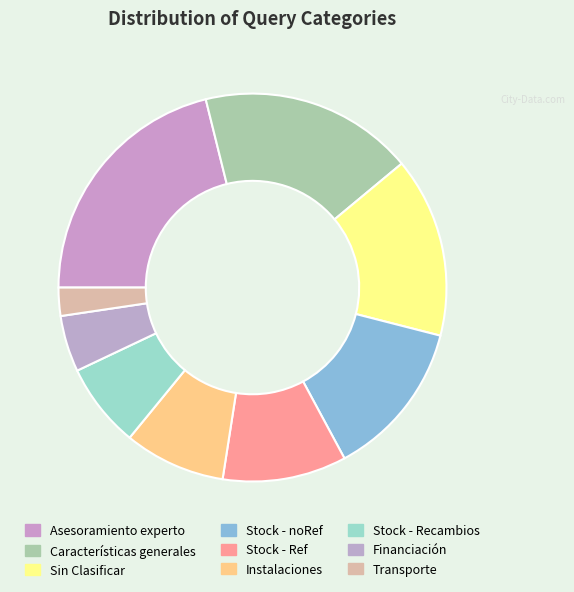

How many slices are in this pie chart?

9